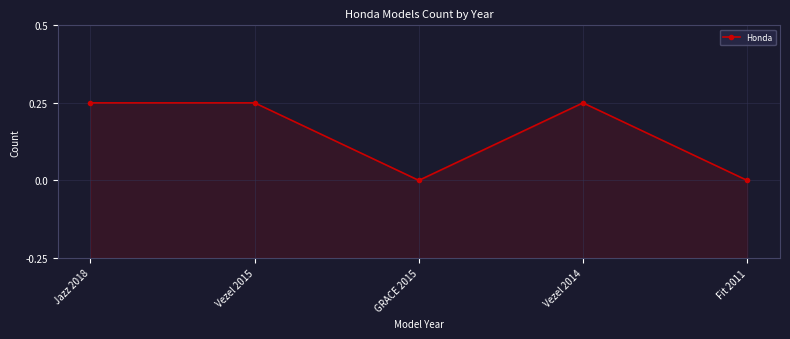

What is the minimum value shown in the chart?

1